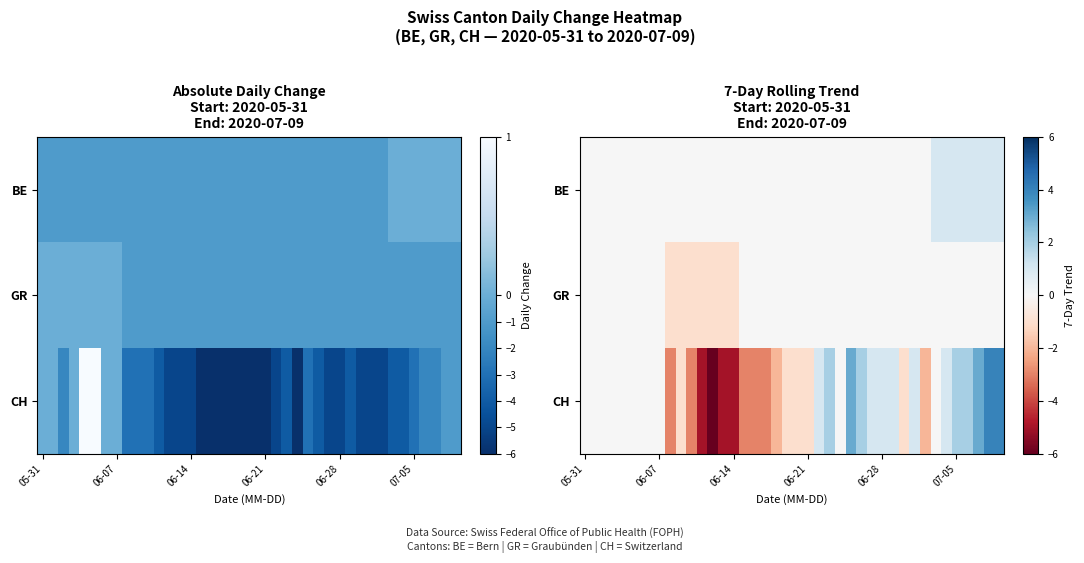

List the series in order of their peak value, lowest first.

GR, BE, CH